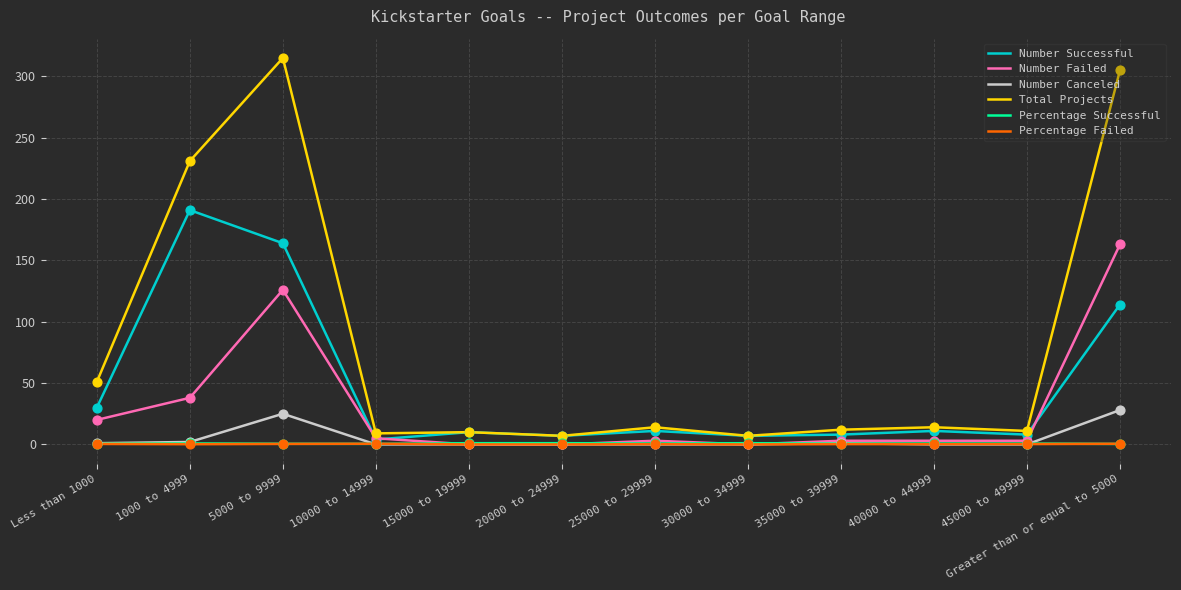

Which series changed the most between 30000 to 34999 and Greater than or equal to 5000?

Total Projects